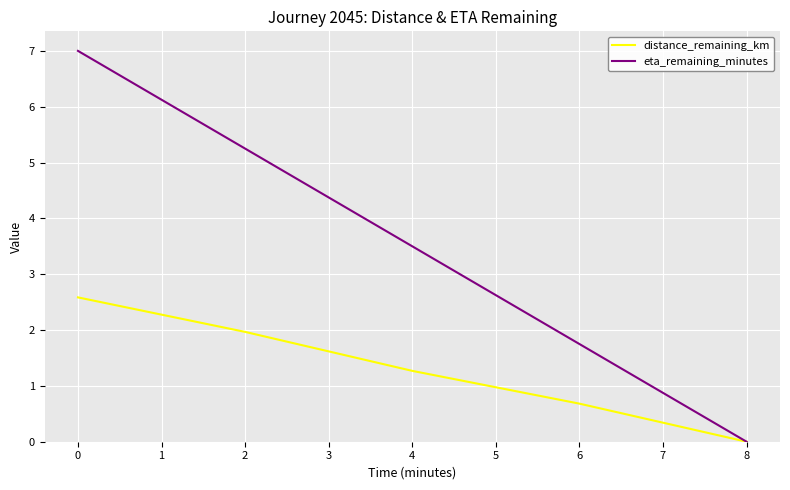

Rank the series by their maximum value, from lowest to highest.

distance_remaining_km, eta_remaining_minutes